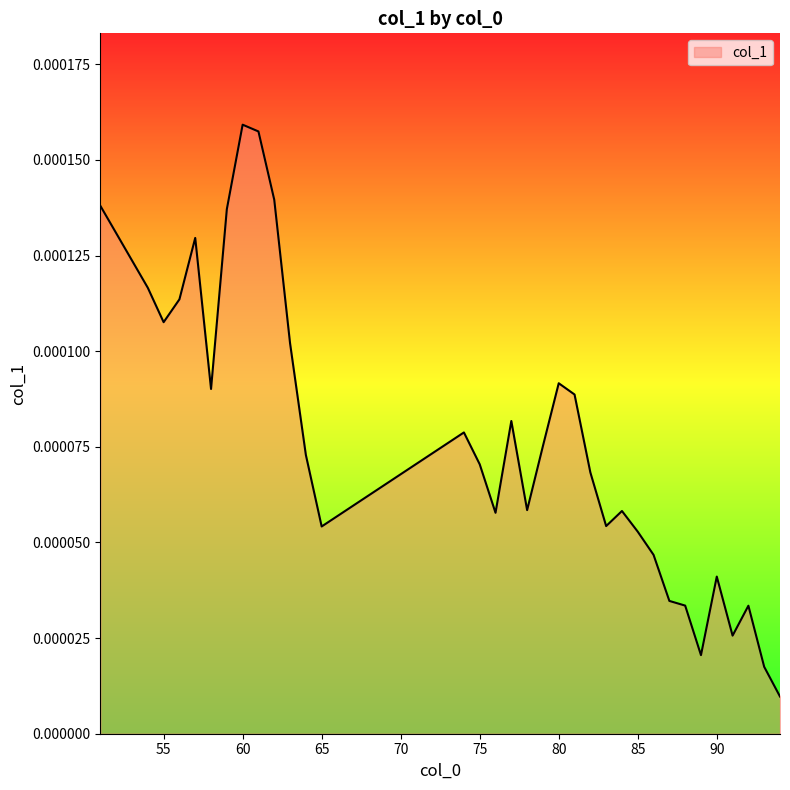

List the labels in order of value, largest first.

60, 61, 62, 51, 59, 57, 54, 56, 55, 63, 80, 58, 81, 77, 74, 79, 64, 75, 82, 78, 84, 76, 83, 65, 85, 86, 90, 87, 88, 92, 91, 89, 93, 94